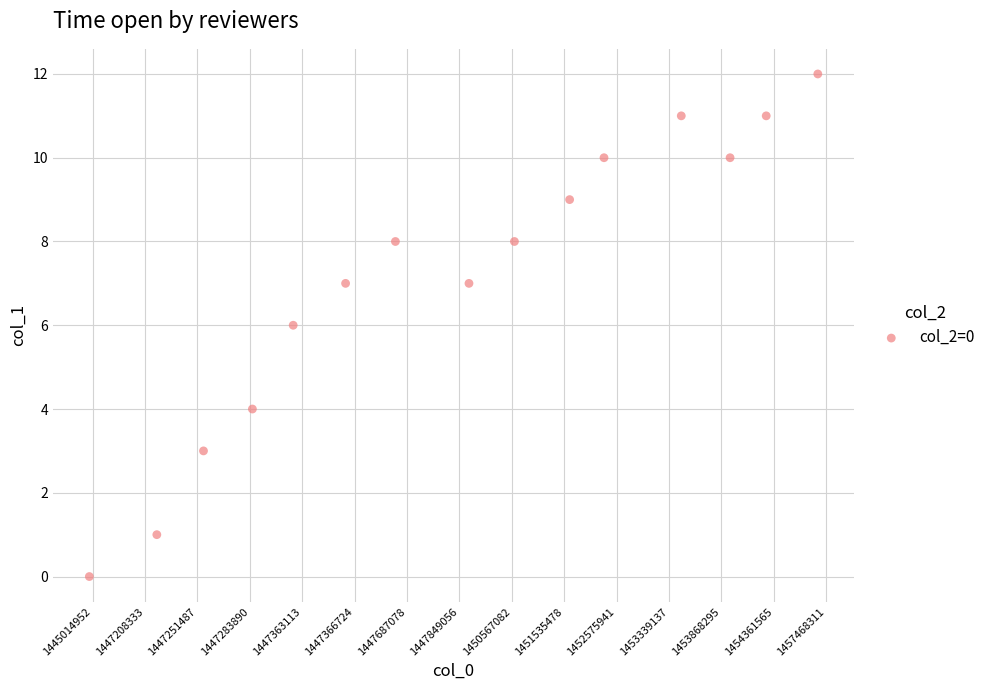

What is the range of Y values (max minus min)?

12